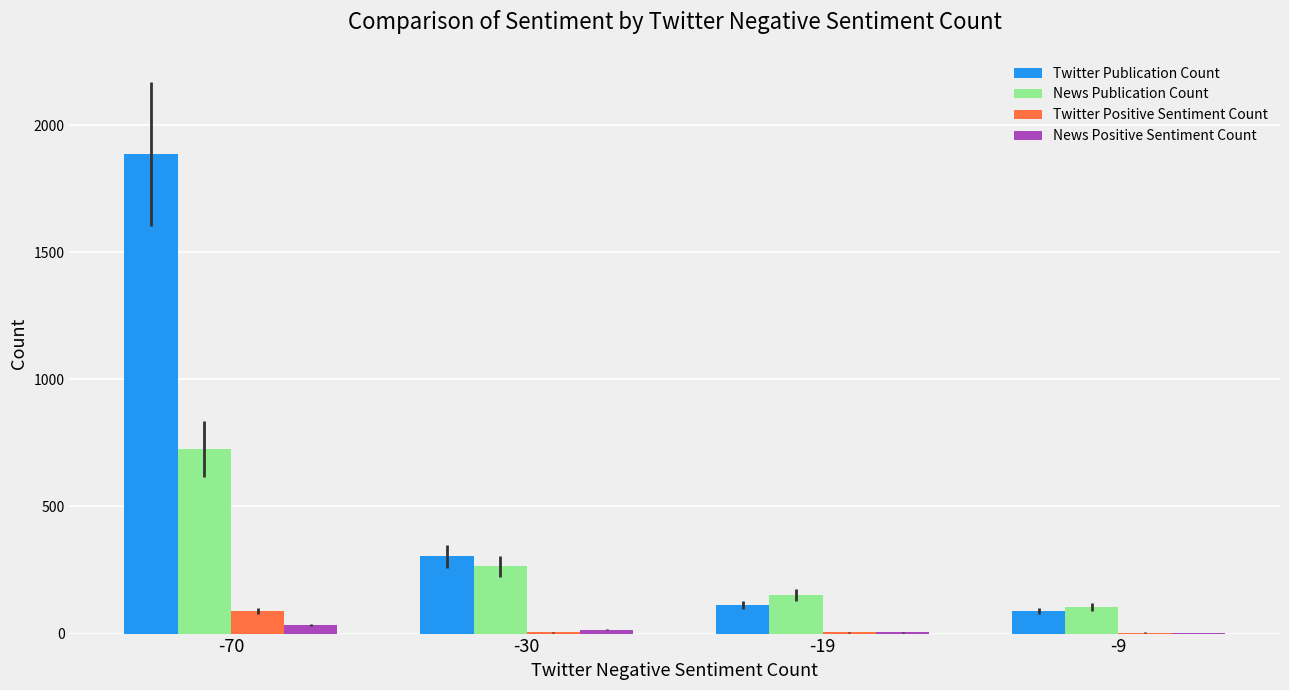

Which series changed the most between -30 and -9?

Twitter Publication Count